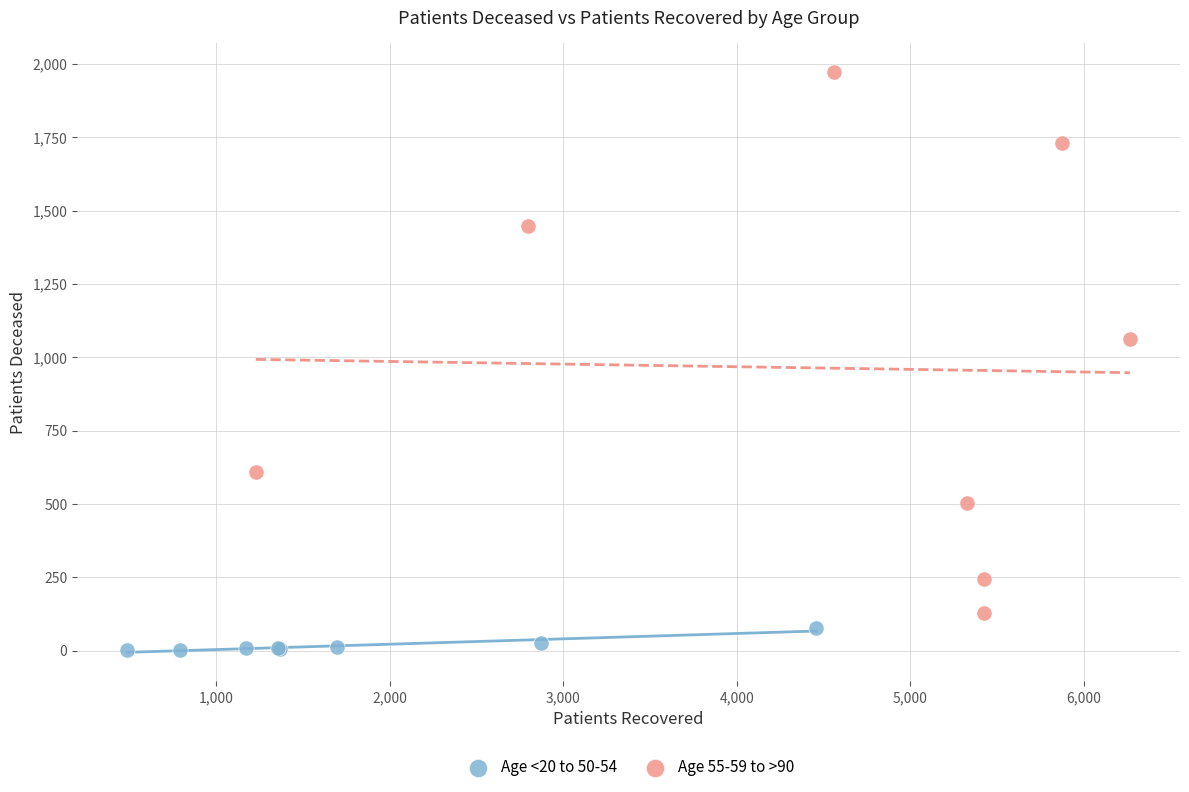

Which series reaches the maximum Y coordinate?

Age 55-59 to >90